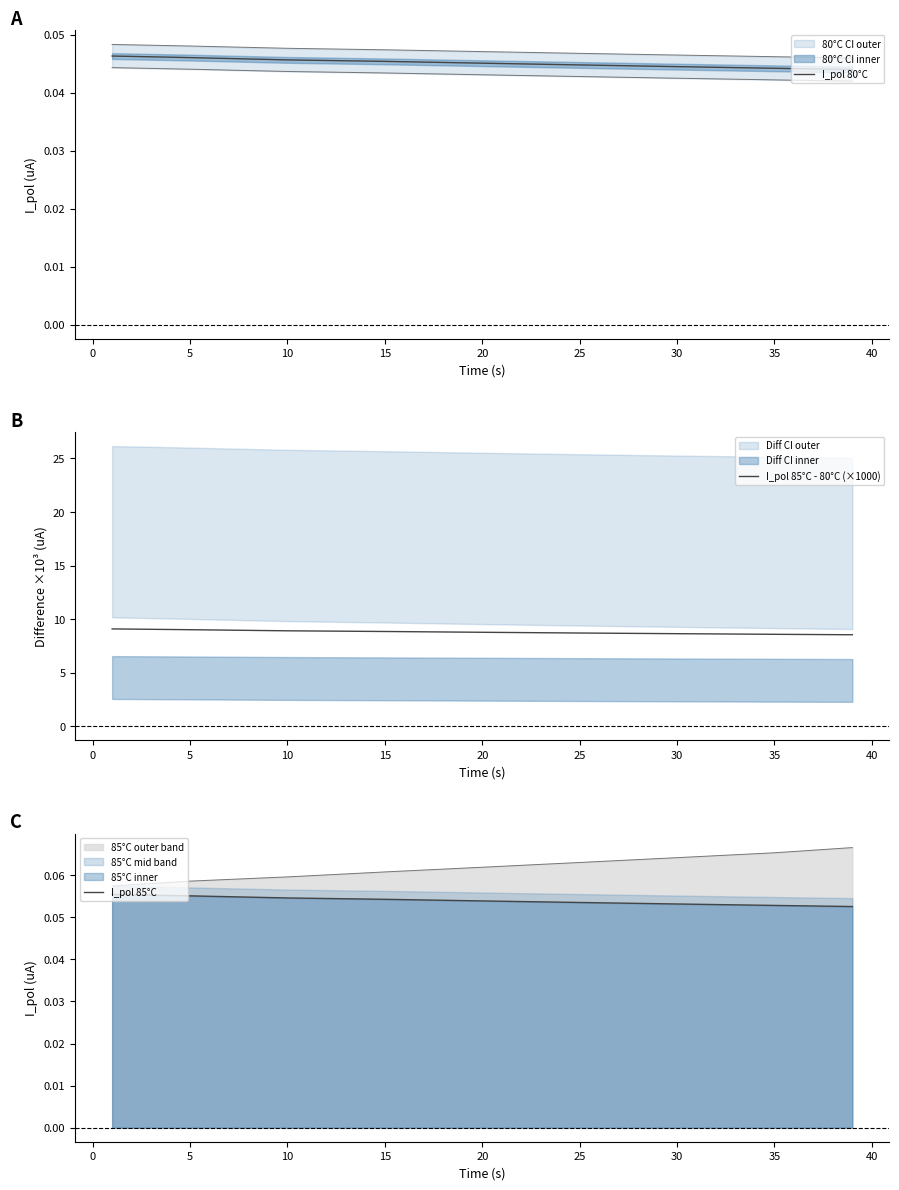

The value of I_pol 85°C - 80°C (×1000) at 20 is 2.1. True or false?

False